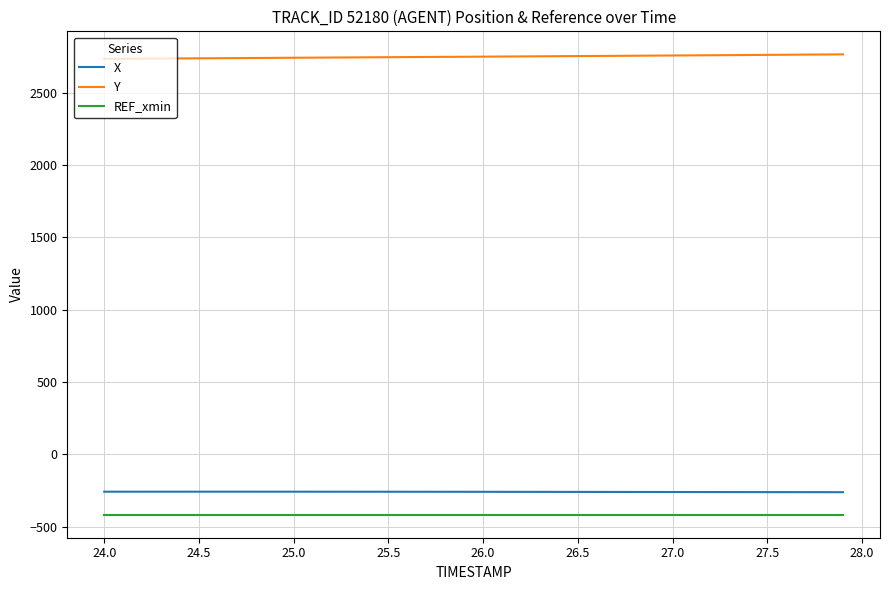

How many lines are shown in the chart?

3